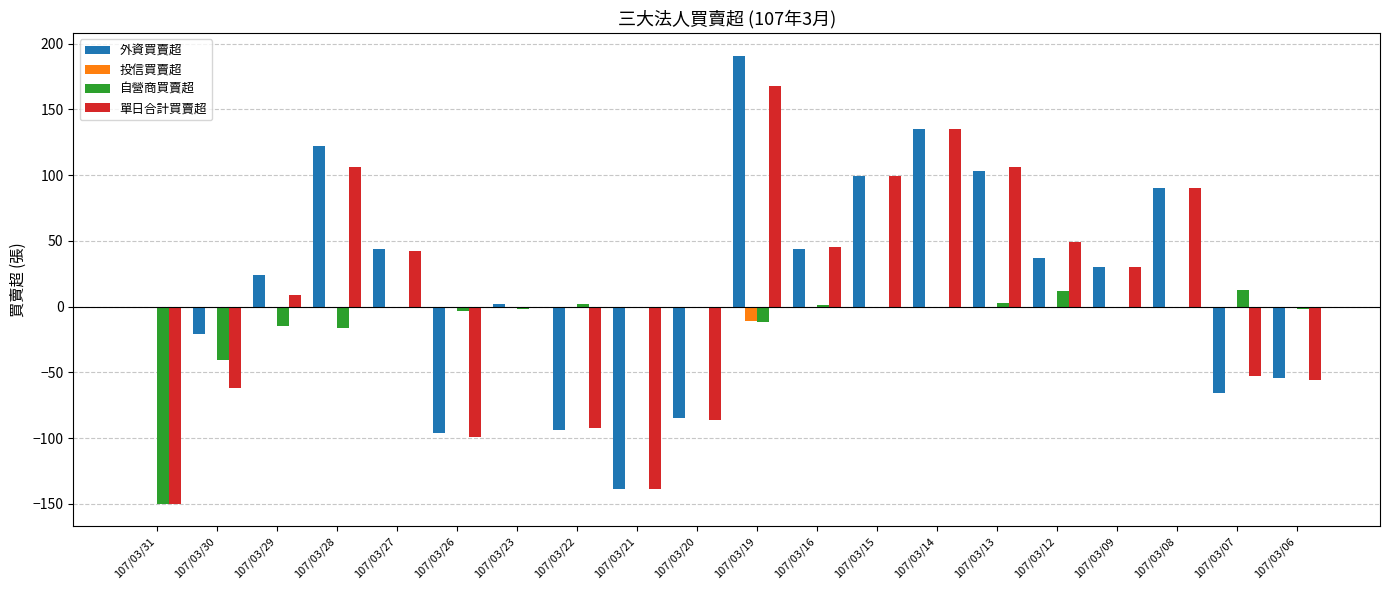

Does the chart contain stacked bars?

No